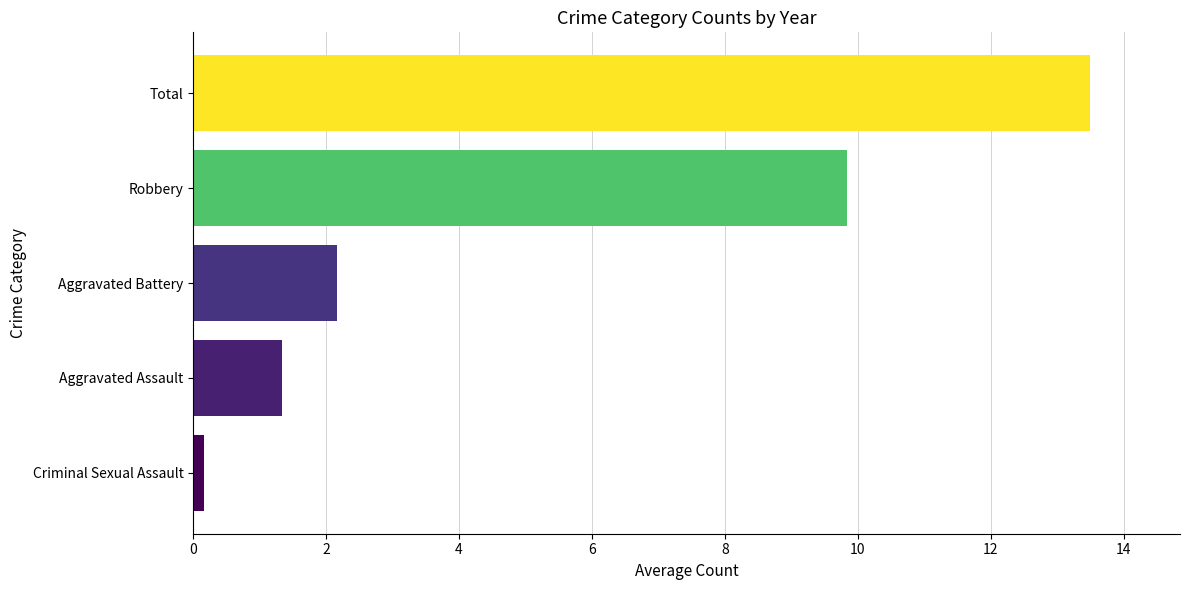

What value does the data have at Robbery?

9.8